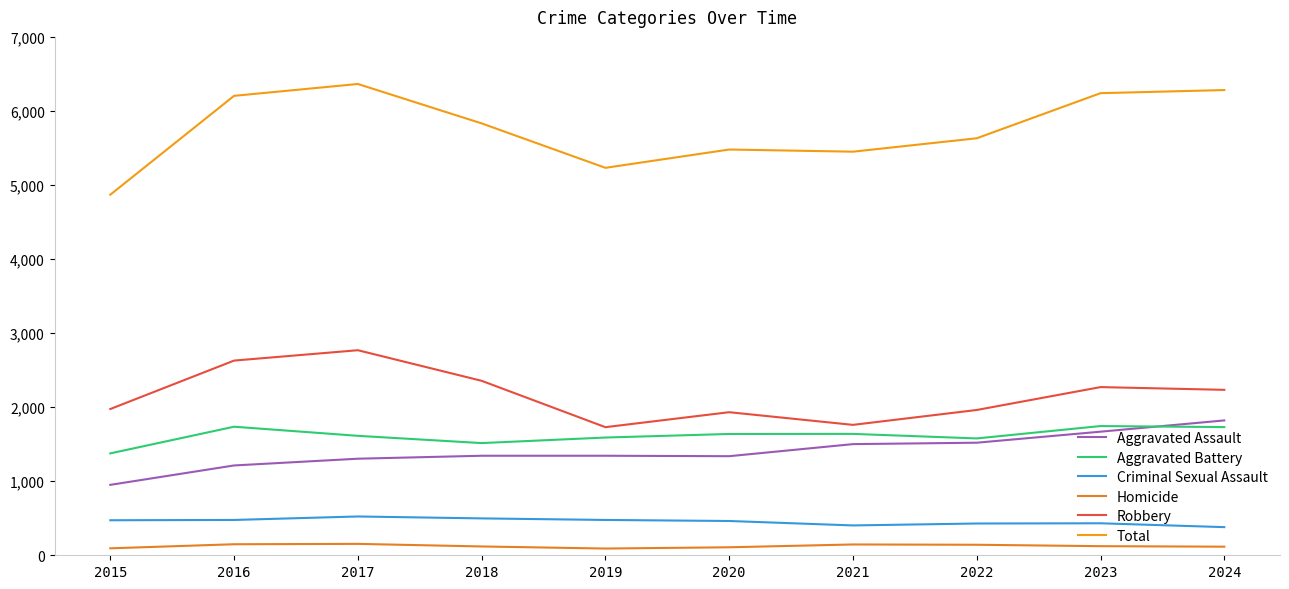

True or false: Robbery has a value of 949 at 2021.

False